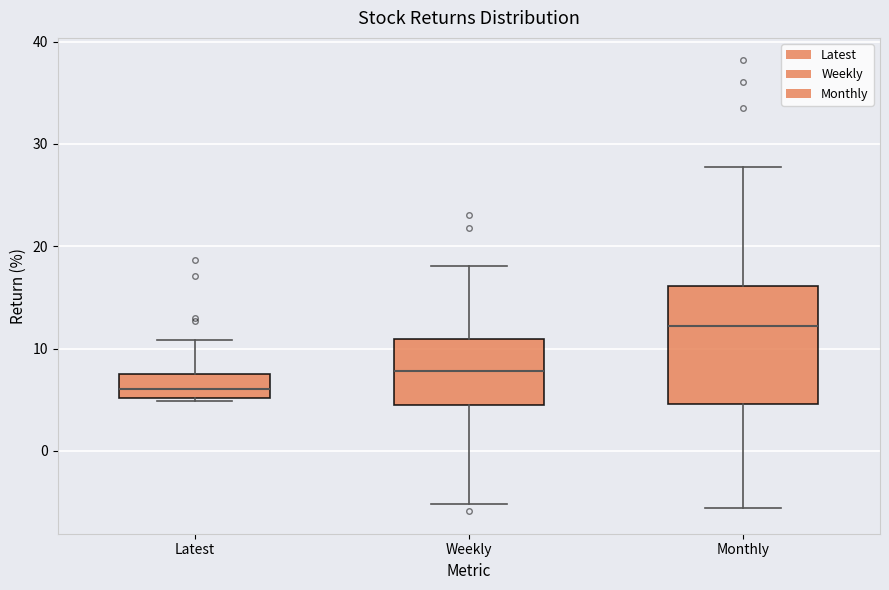

Which box has the lowest median line?

Latest